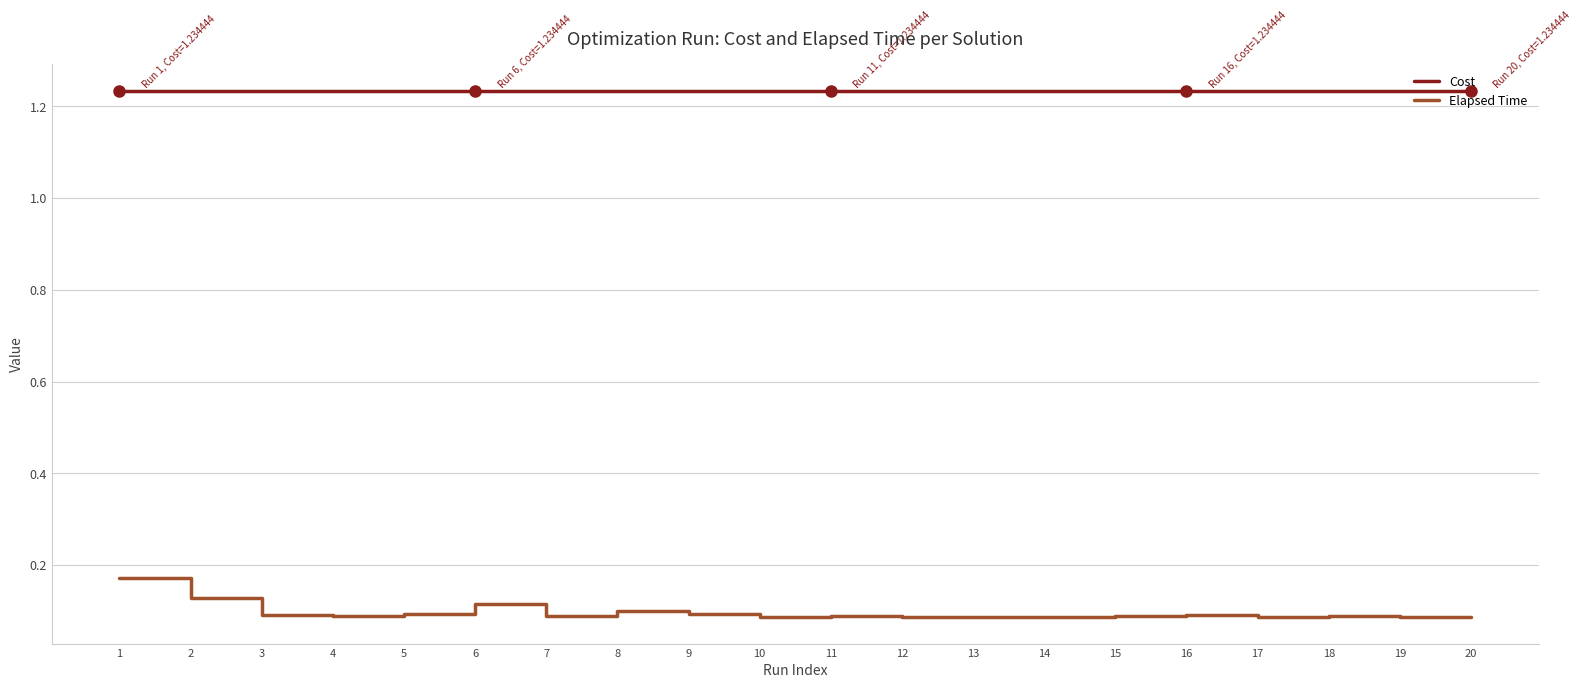

What is the spread (max minus min) of values at 17?

1.1